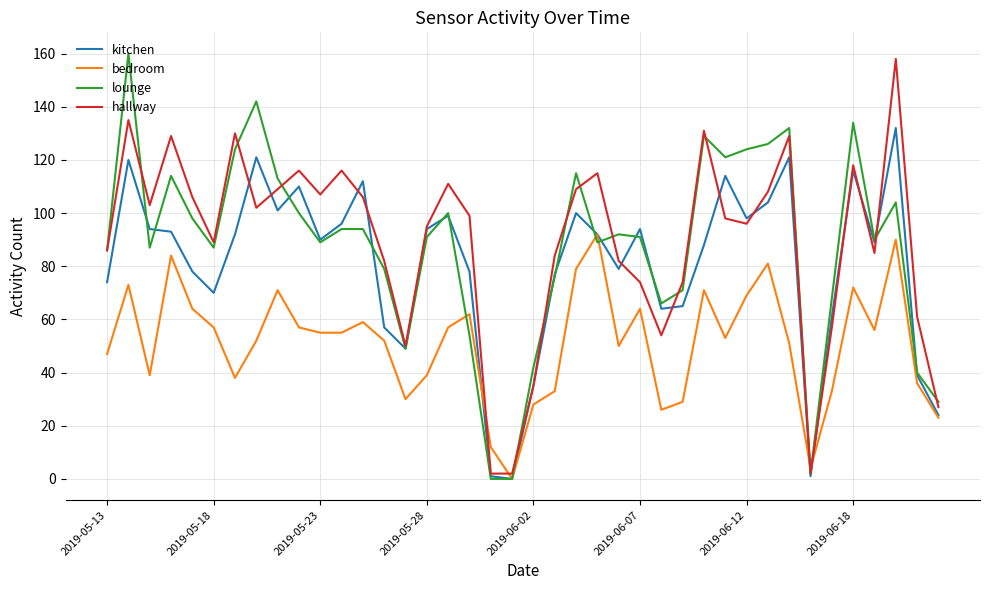

How many interior local peaks does the hallway series have?

11